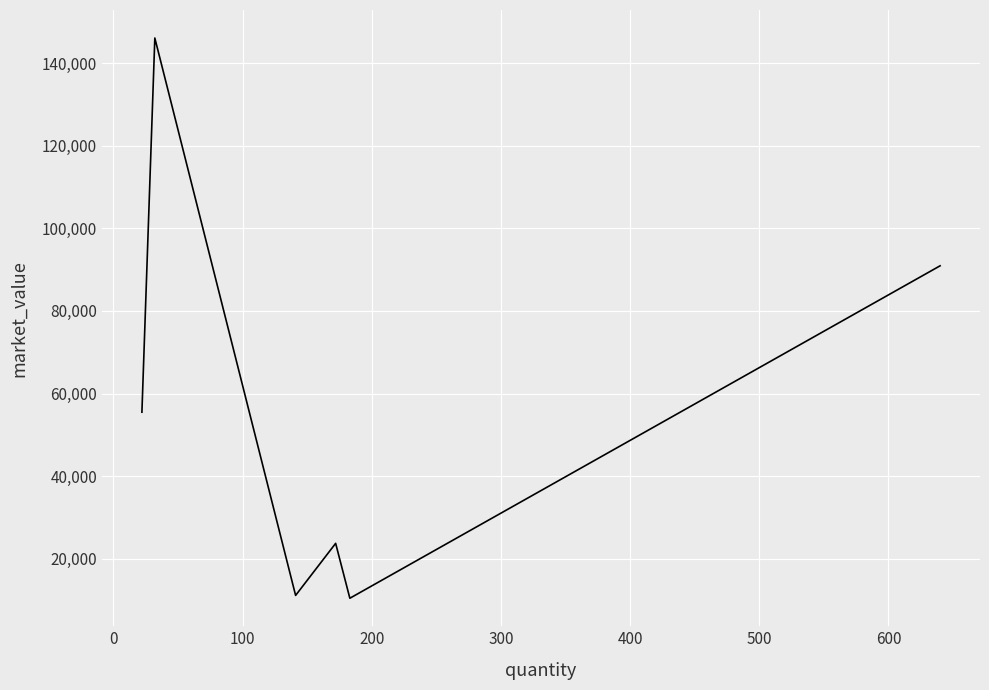

True or false: the data has more than 1 interior local peaks.

True